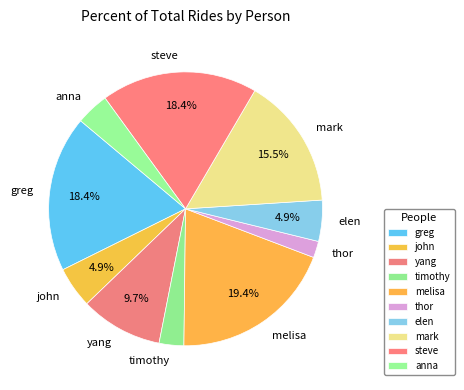

What is the total percentage of john and yang?

14.6%